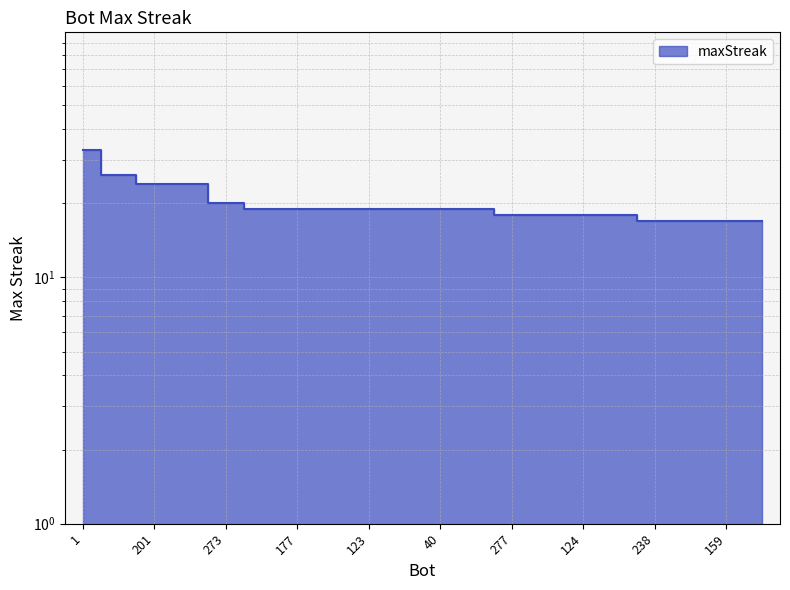

Reading left to right, what are all the values shown in this chart?

33	26	24	24	20	19	19	19	19	19	19	19	18	18	18	18	17	17	17	17